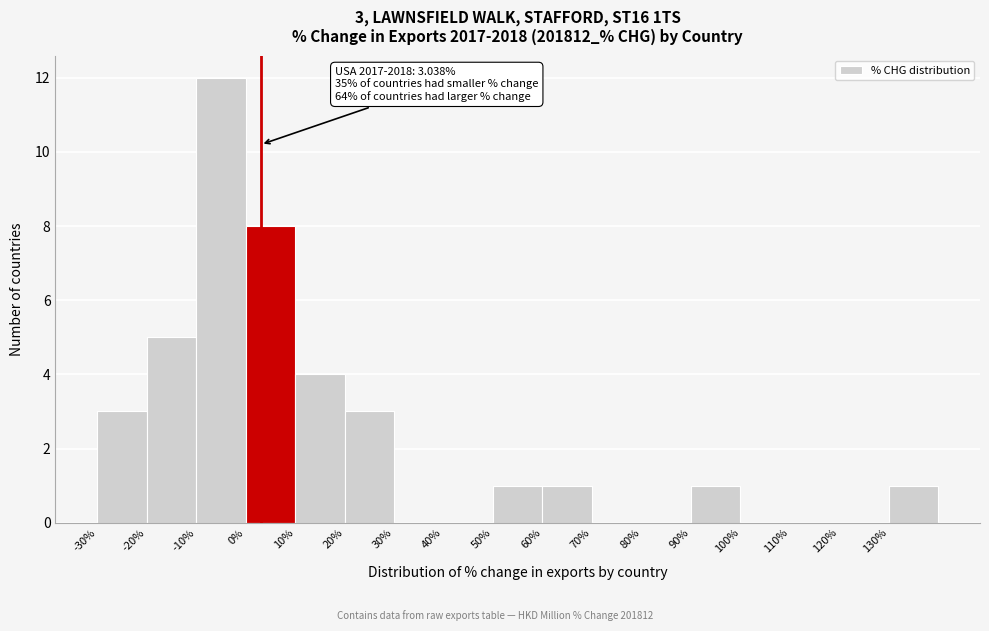

Which range on the x-axis has the tallest bar?

-10 to 0